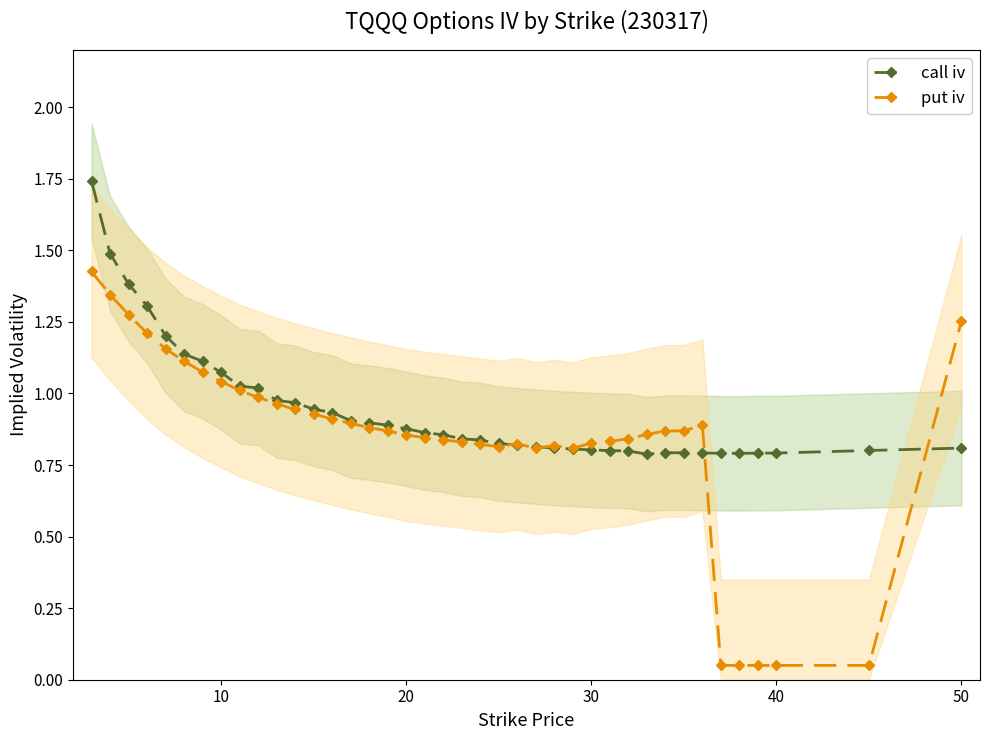

What is the value of the call iv point at the 7th from the left?

1.1